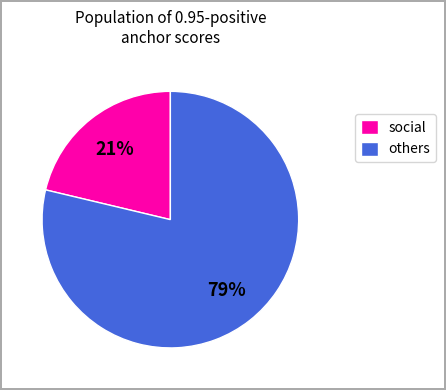

Is it true that social is 21% of the pie?

True